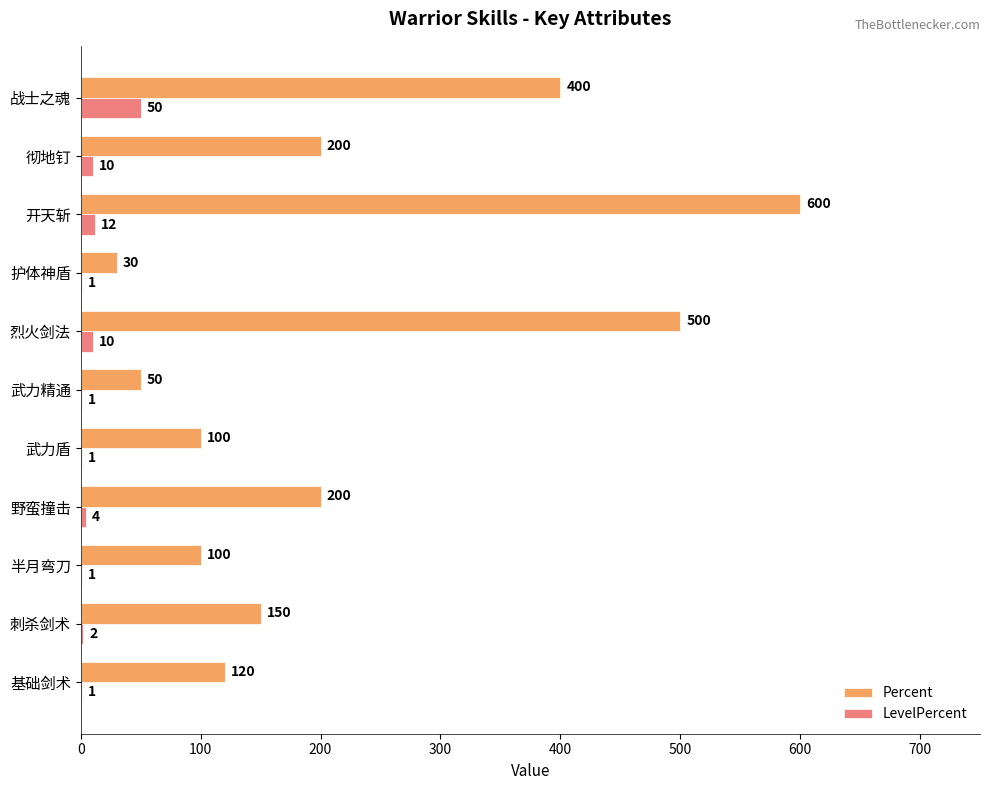

Read the Percent value at 烈火剑法.

500